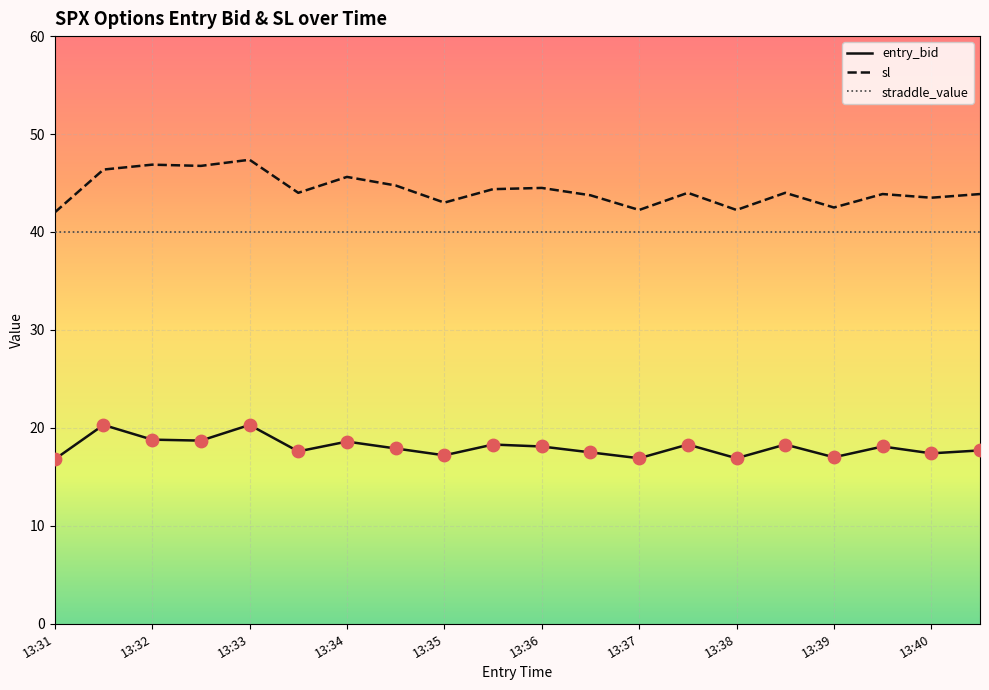

Which series has the largest range (max minus min)?

sl